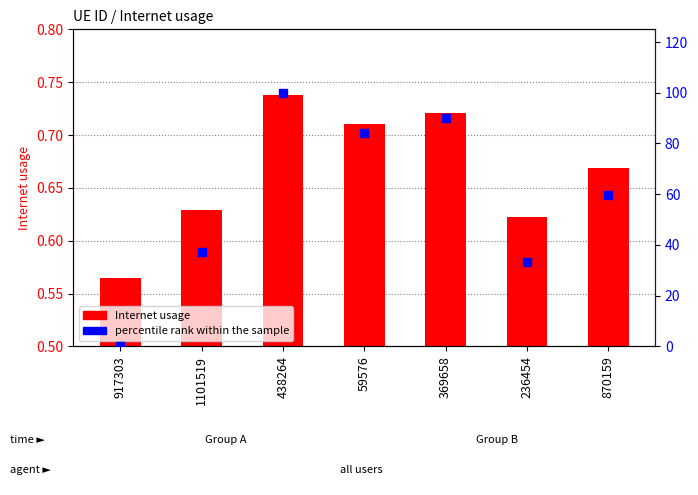

Which series contains the lowest Y value?

percentile rank within the sample